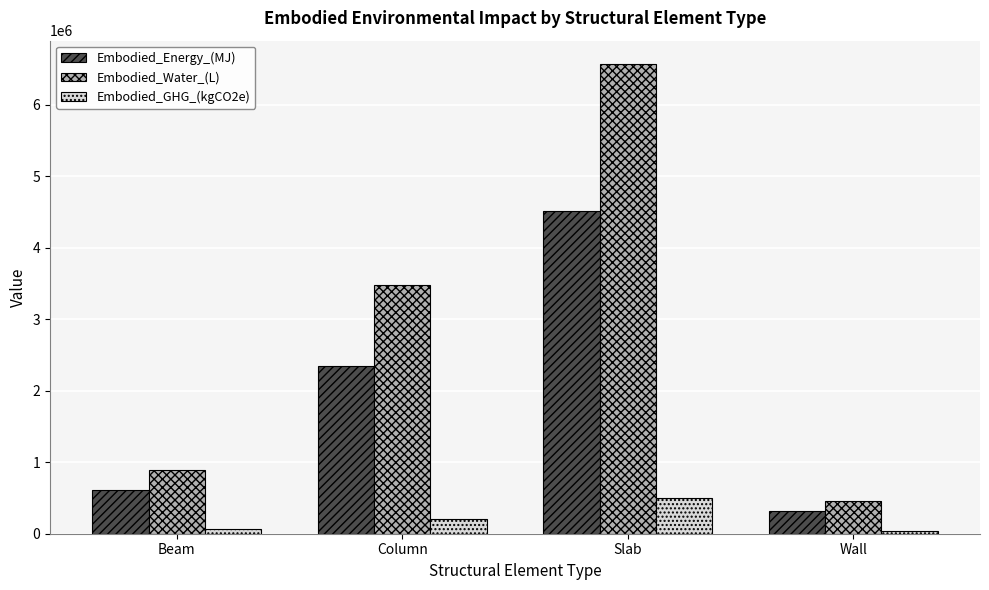

What are all the series names shown in the legend?

Embodied_Energy_(MJ), Embodied_Water_(L), Embodied_GHG_(kgCO2e)